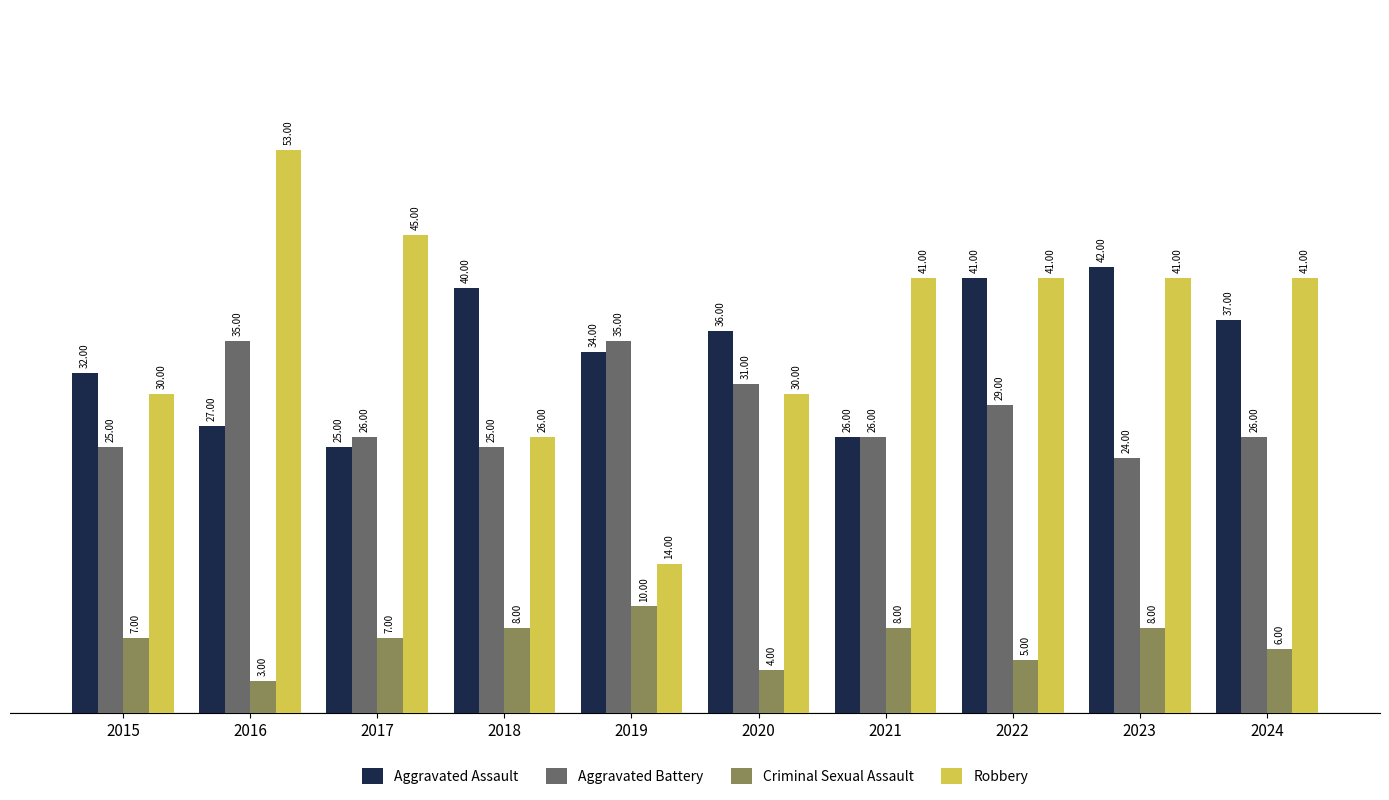

Count the Robbery values in the range 30 to 41.

6